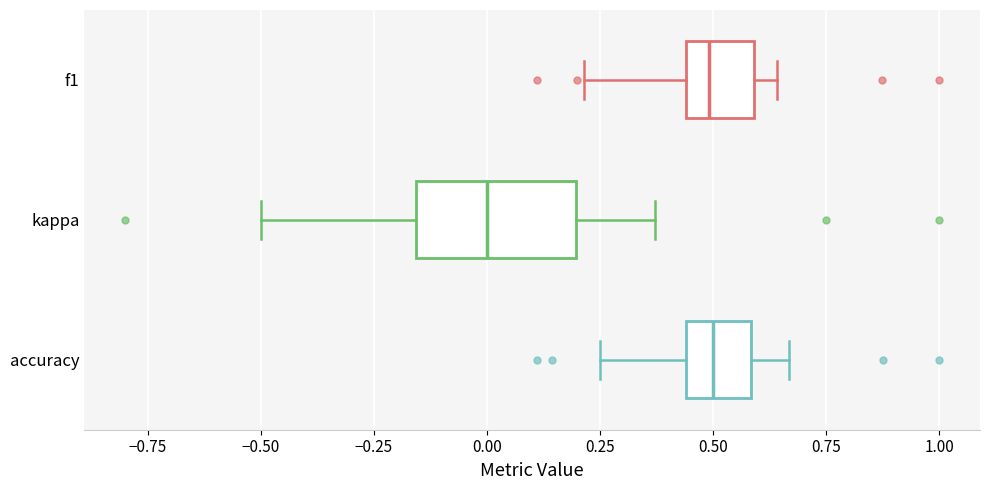

Reading bottom to top, transcribe this box plot: for each box, give where its median line is, the range the box spans, and where its two whiskers end, as read against the x-axis. The values are not printed on the chart, so give them approximately, as read against the axis.

accuracy: median 0.50, box 0.45 to 0.60, whiskers 0.25 to 0.65
kappa: median 0.00, box -0.15 to 0.20, whiskers -0.50 to 0.35
f1: median 0.50, box 0.45 to 0.60, whiskers 0.20 to 0.65